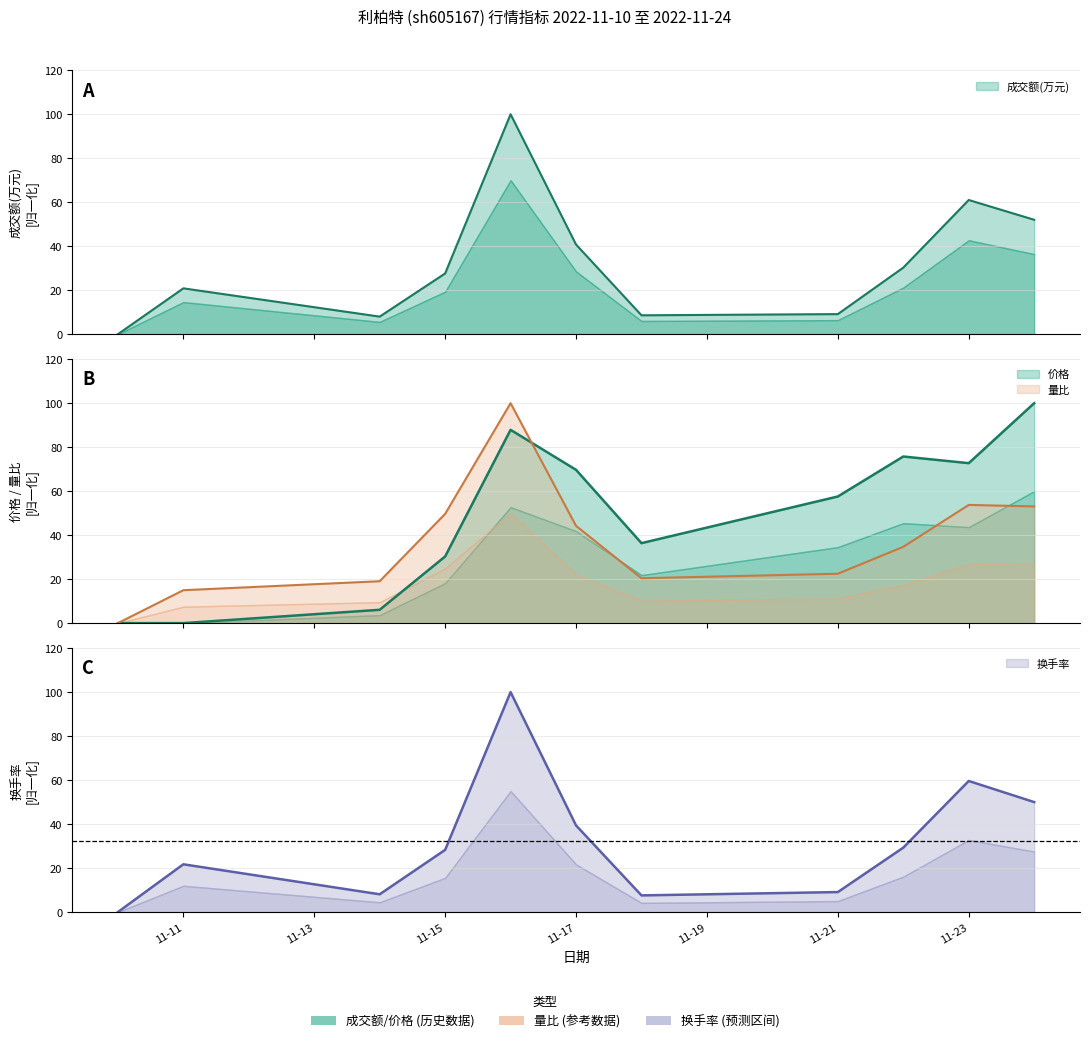

Which category has the highest value in the 价格 series?

2022-11-24